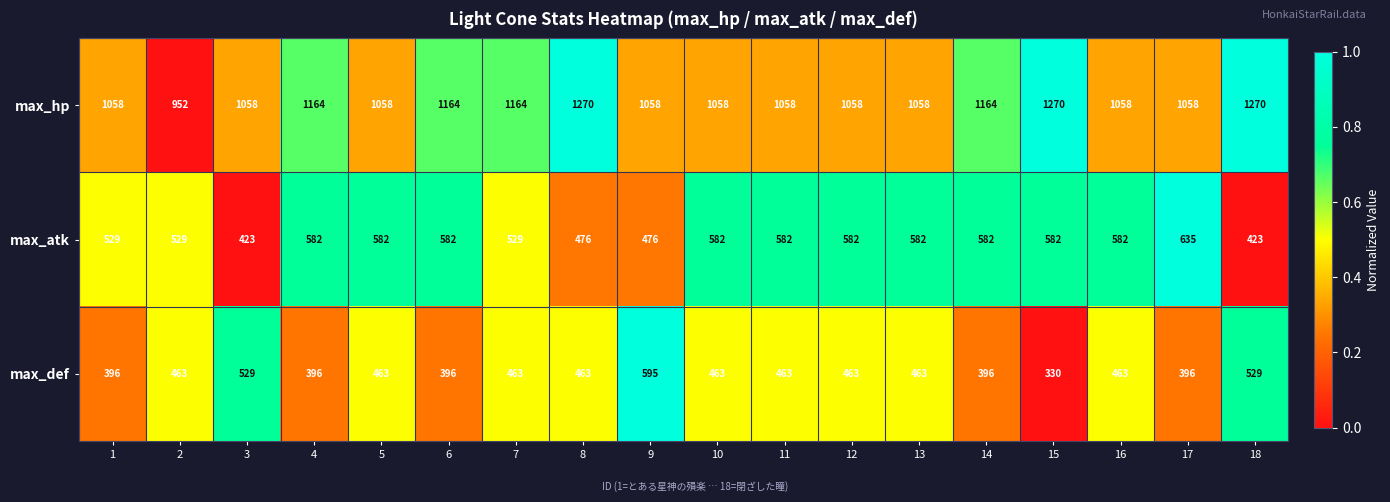

The max_atk series shows 181 at 12. True or false?

False